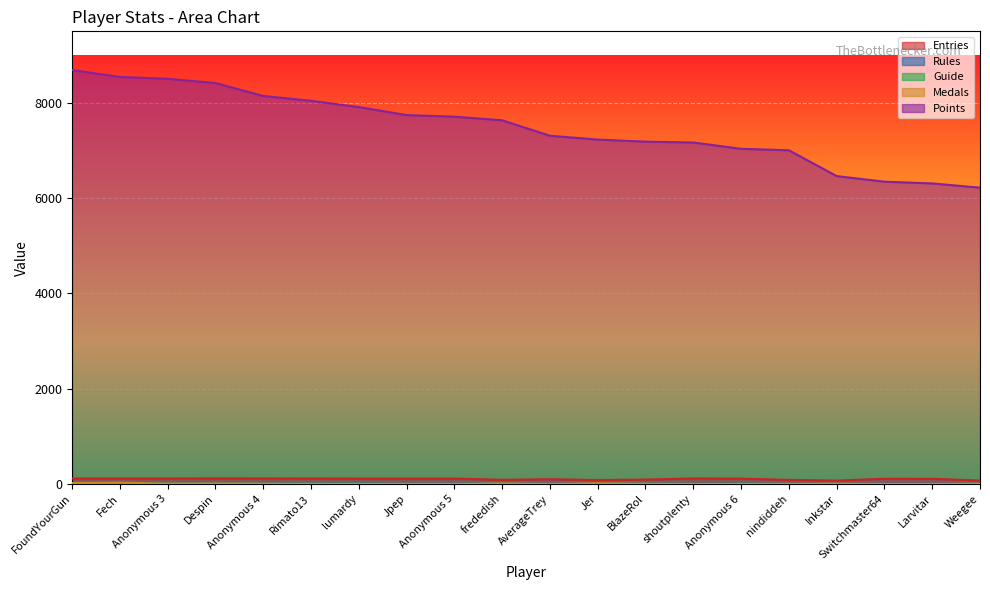

True or false: Entries has more than 2 points higher than both neighbors.

True